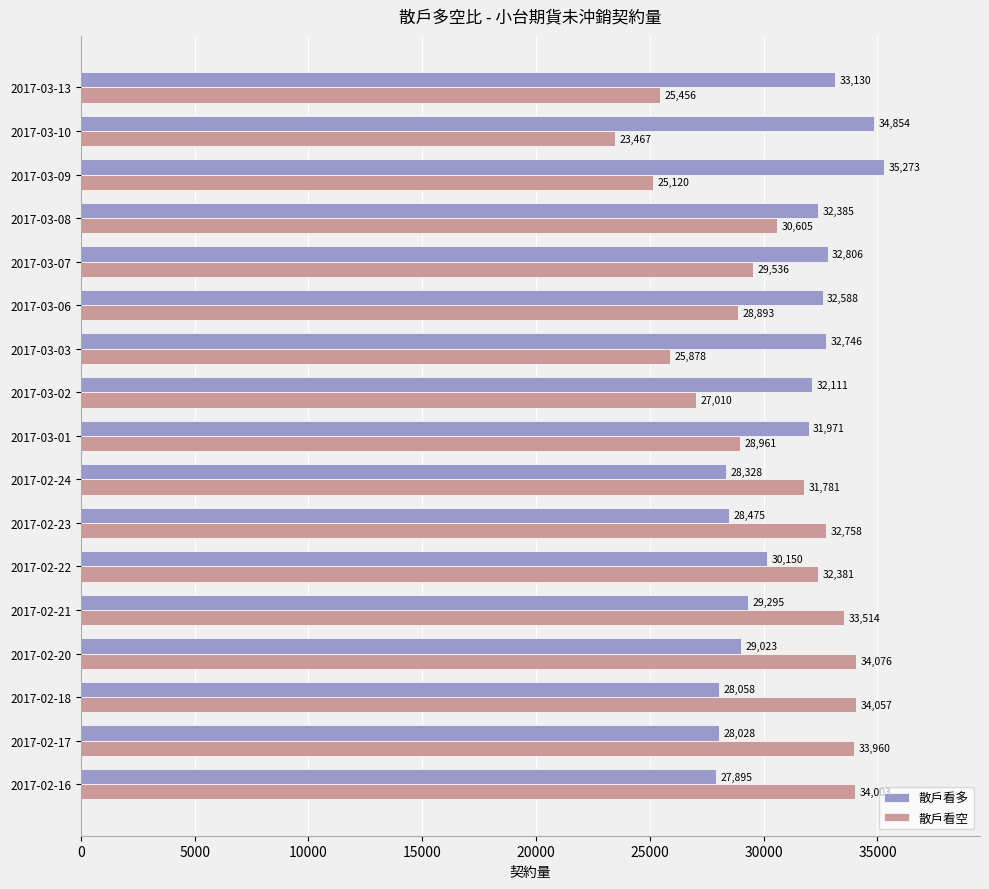

At which label is 散戶看空 closest to 28771?

2017-03-06